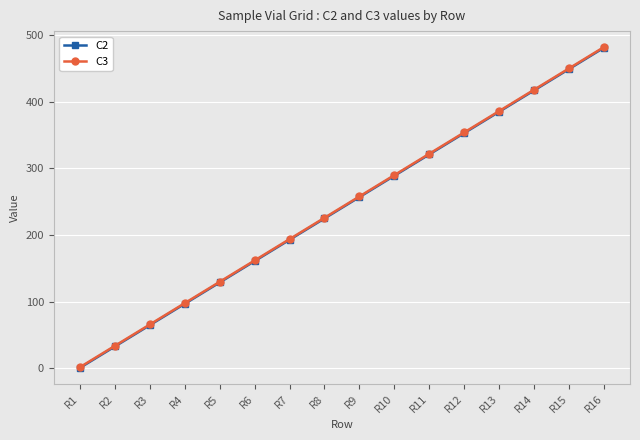

What is the highest value of the C2 series?

481